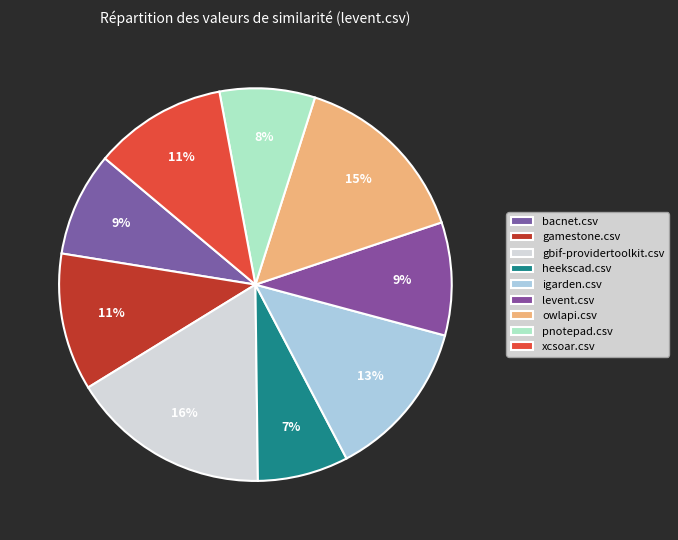

How many segments does this pie chart have?

9